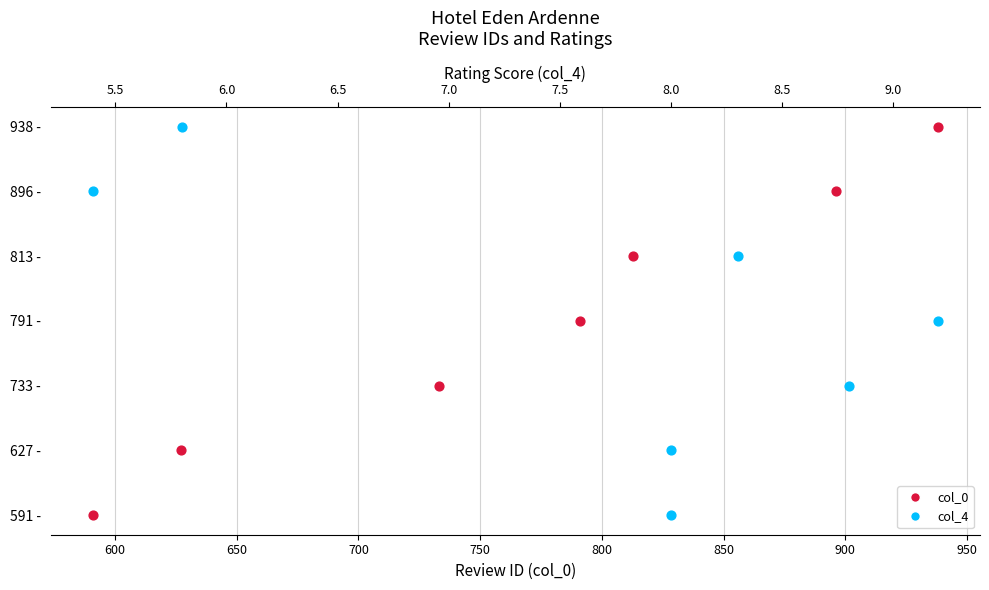

Which series contains the highest Y value?

col_0